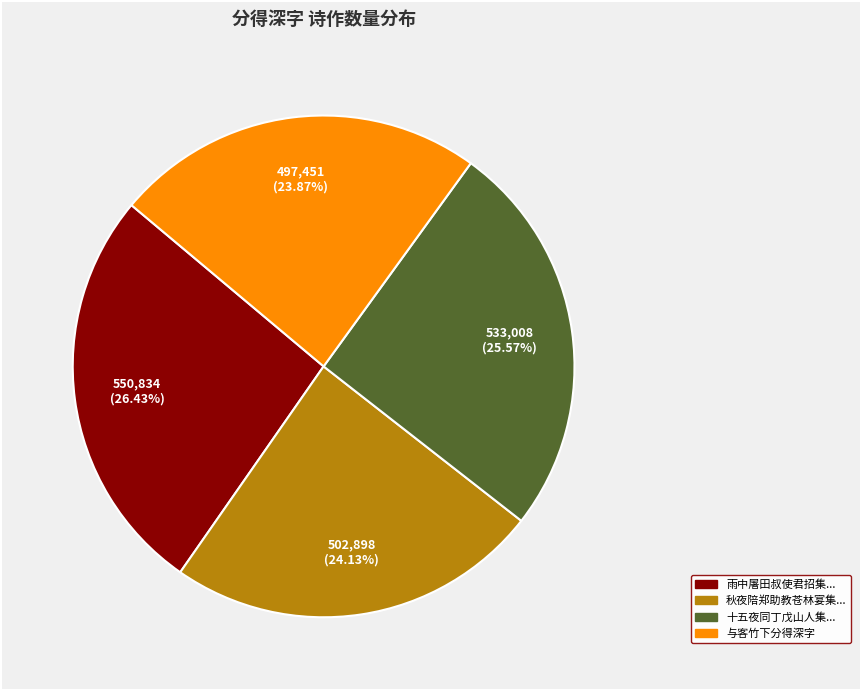

Is there any slice that represents more than half of the pie?

No